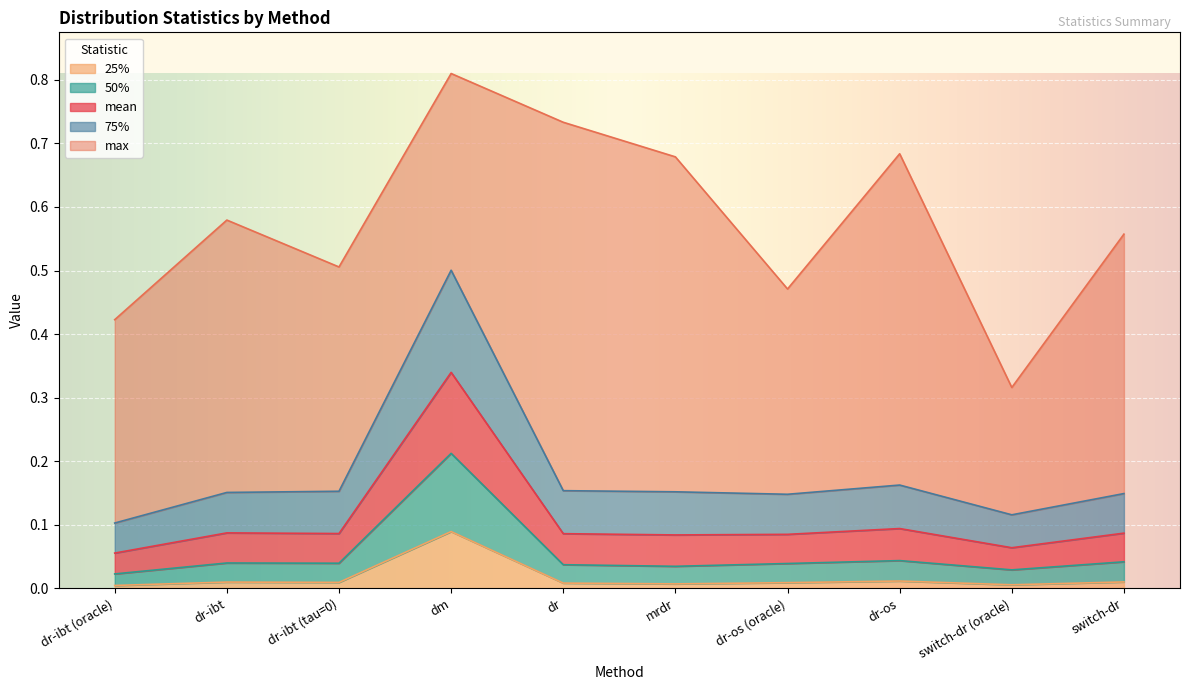

Which category has the highest value in the 25% series?

dm